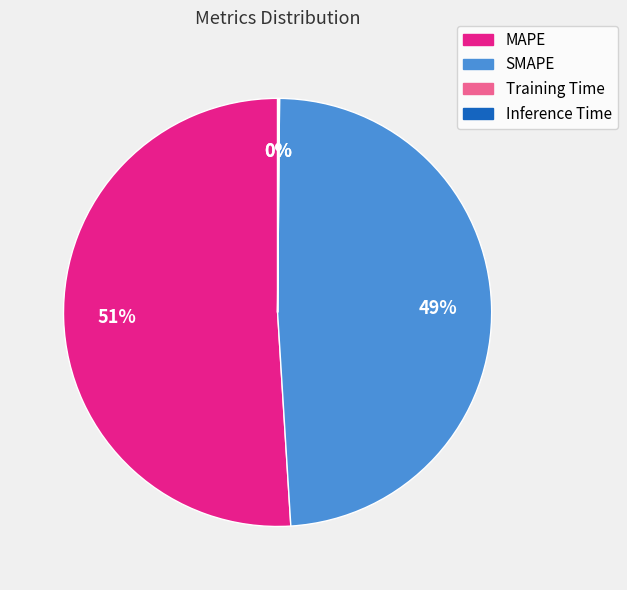

Which slice is the largest?

MAPE